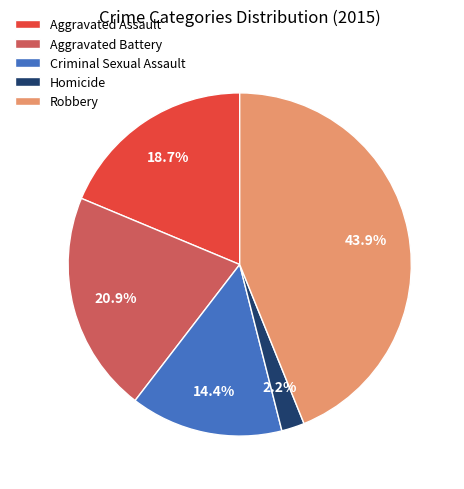

Does any single category account for the majority?

No